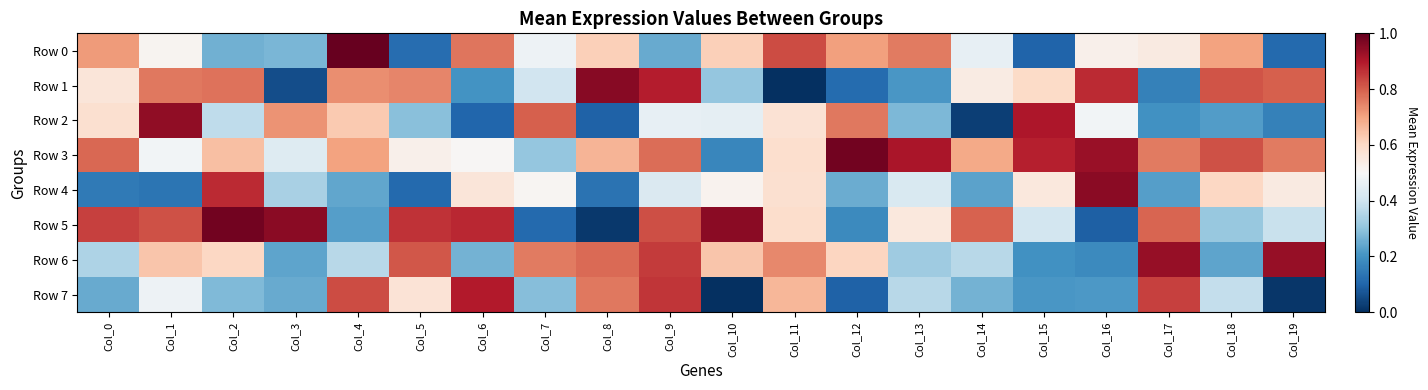

Rank the series by their maximum value, from highest to lowest.

Row 0, Row 3, Row 5, Row 1, Row 4, Row 2, Row 6, Row 7